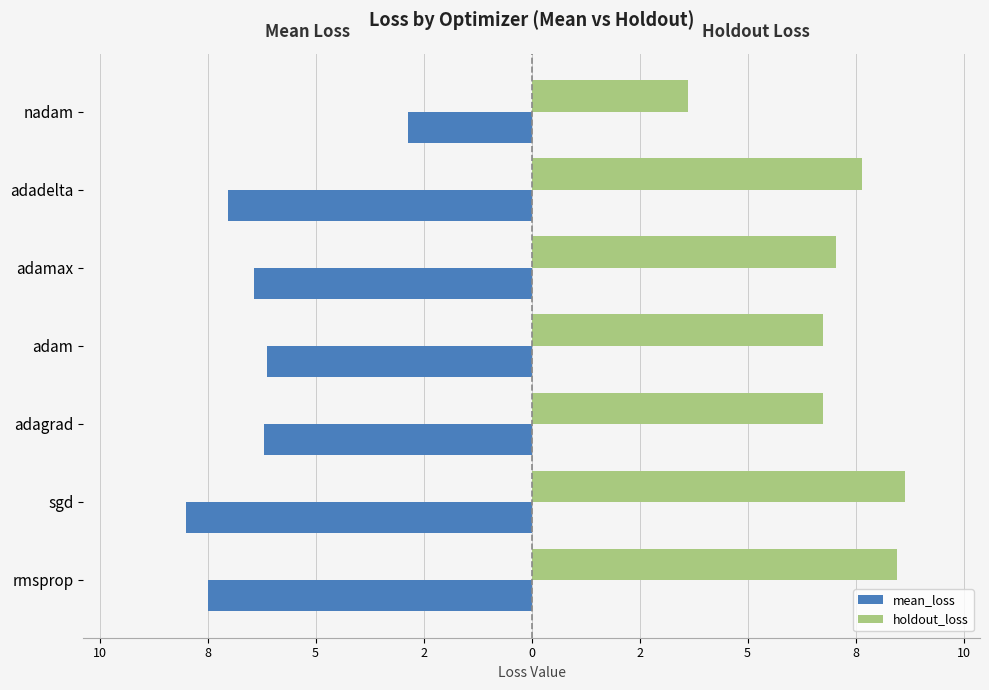

List the series in order of their peak value, highest first.

holdout_loss, mean_loss